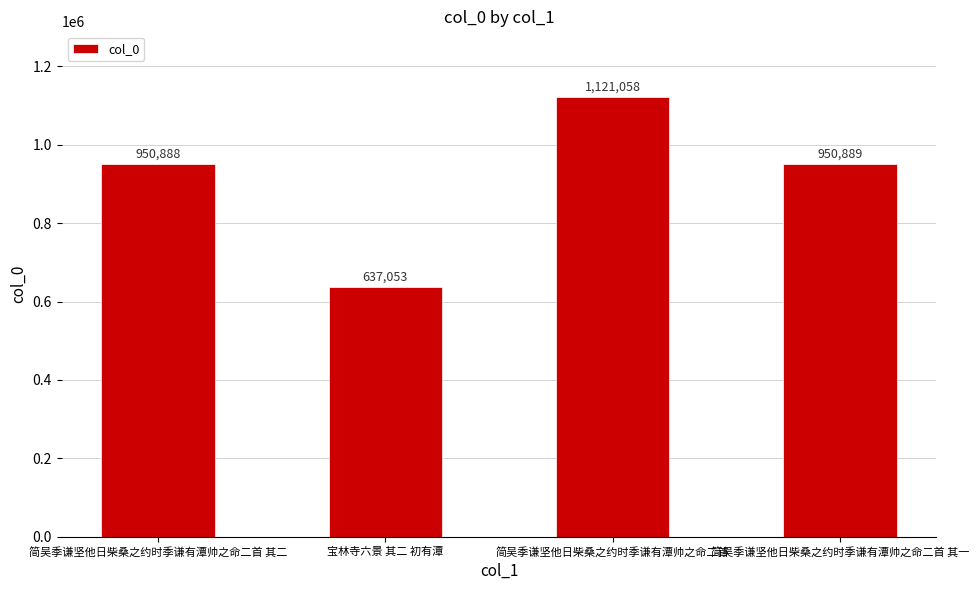

What is the change in value from 宝林寺六景 其二 初有潭 to 简吴季谦坚他日柴桑之约时季谦有潭帅之命二首?

+484005